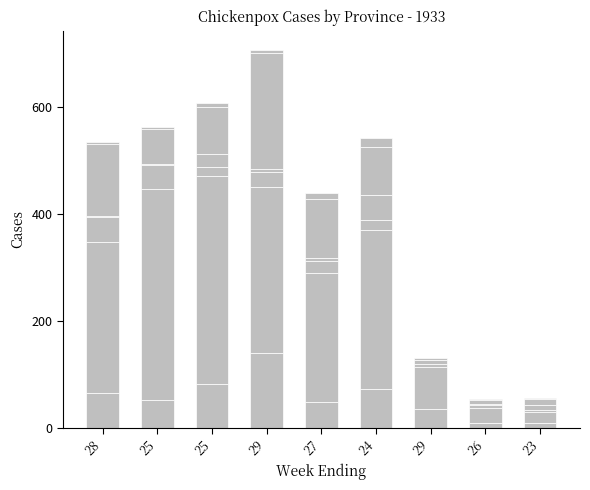

Count the number of data series in this chart.

6